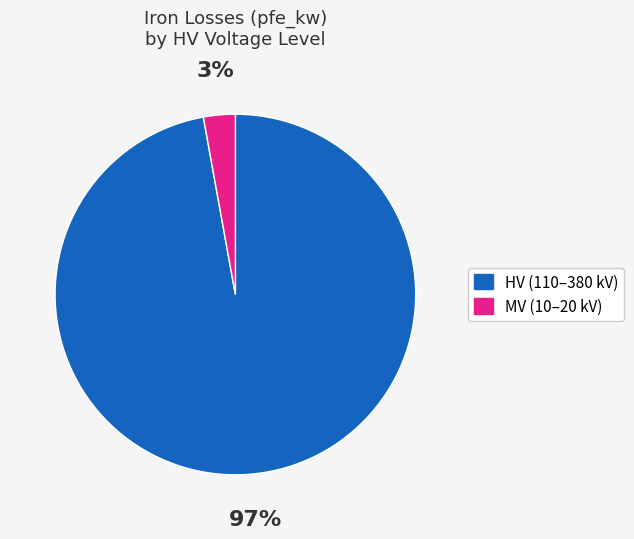

Is there a majority slice in this chart?

Yes